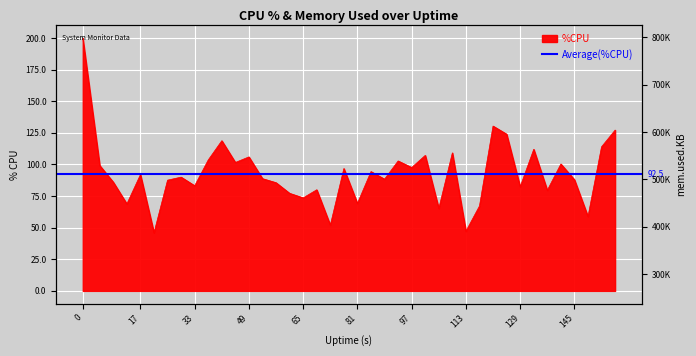

Rank the categories by mem.used.KB value from highest to lowest.

157, 153, 149, 145, 141, 137, 133, 129, 125, 121, 117, 113, 109, 105, 101, 97, 93, 89, 85, 81, 77, 73, 69, 65, 61, 57, 53, 49, 45, 41, 37, 33, 29, 25, 21, 17, 13, 9, 5, 0